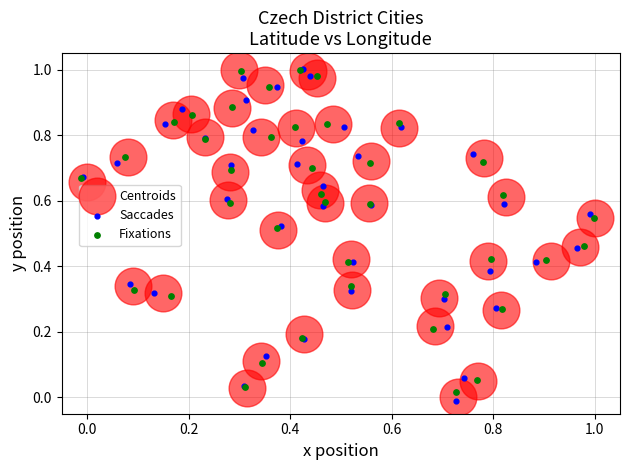

What are all the series names shown in the legend?

Centroids, Saccades, Fixations